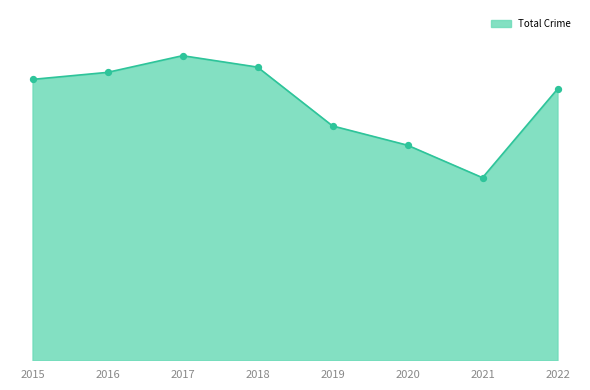

Does the chart have visible grid lines?

No